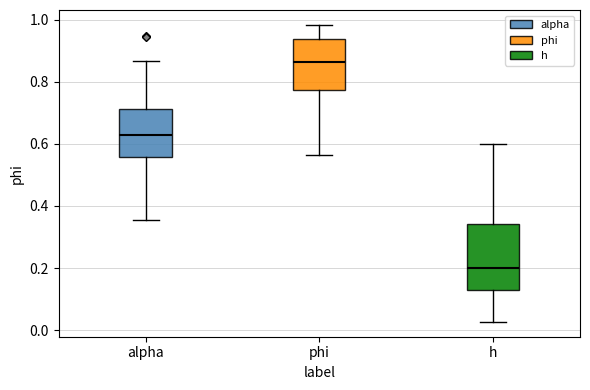

Reading left to right, transcribe this box plot: for each box, give where its median line is, the range the box spans, and where its two whiskers end, as read against the y-axis. The values are not printed on the chart, so give them approximately, as read against the axis.

alpha: median 0.62, box 0.56 to 0.72, whiskers 0.36 to 0.86
phi: median 0.86, box 0.78 to 0.94, whiskers 0.56 to 0.98
h: median 0.20, box 0.12 to 0.34, whiskers 0.02 to 0.60